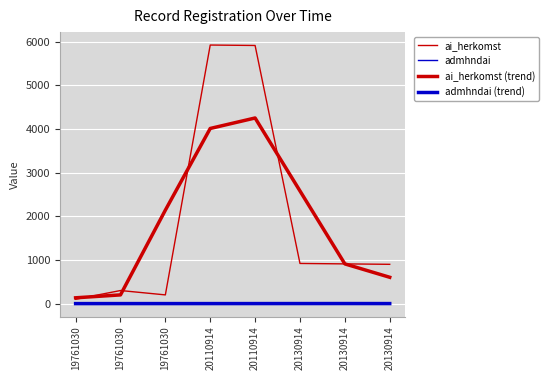

Is this an area chart (filled region under the line)?

No